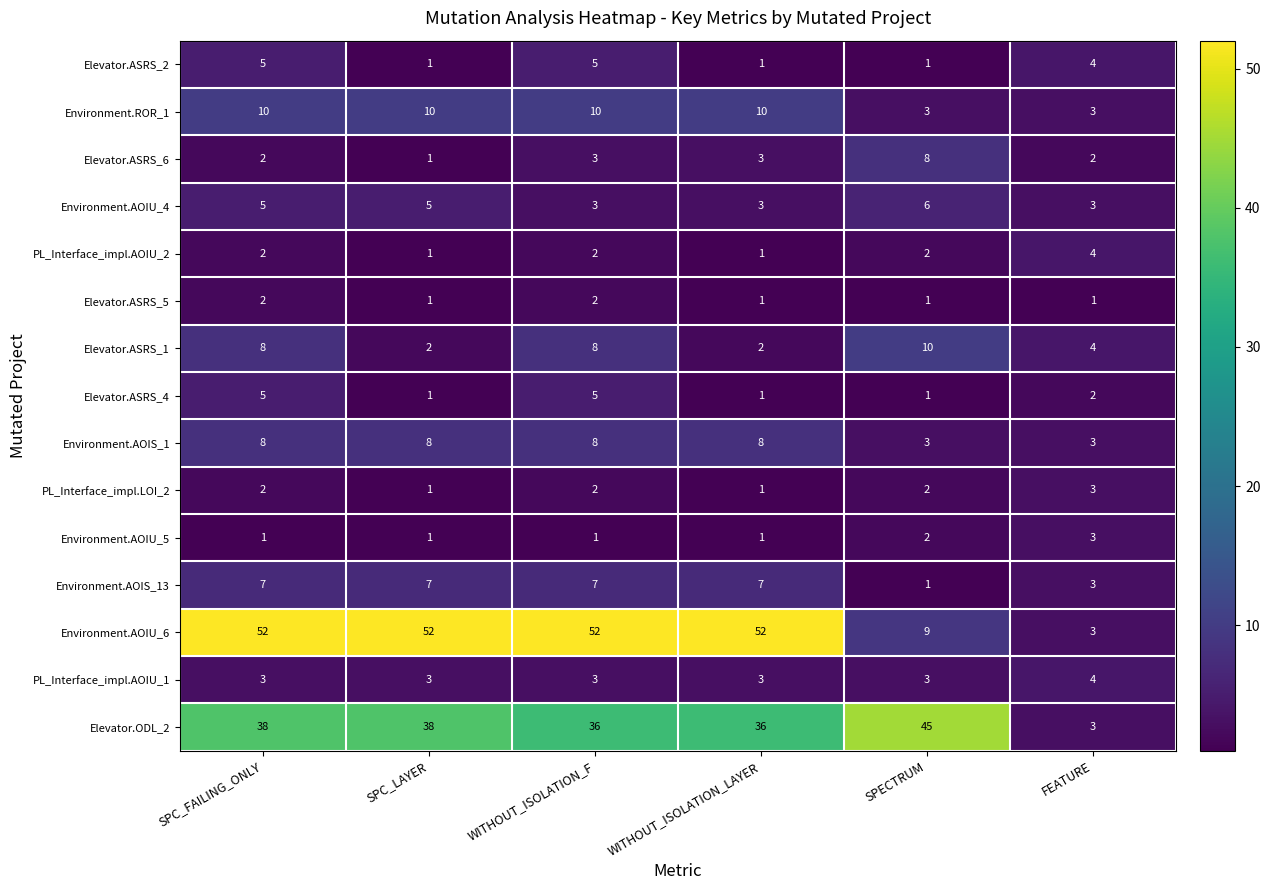

What is the average value of the Environment.AOIU_4 series?

4